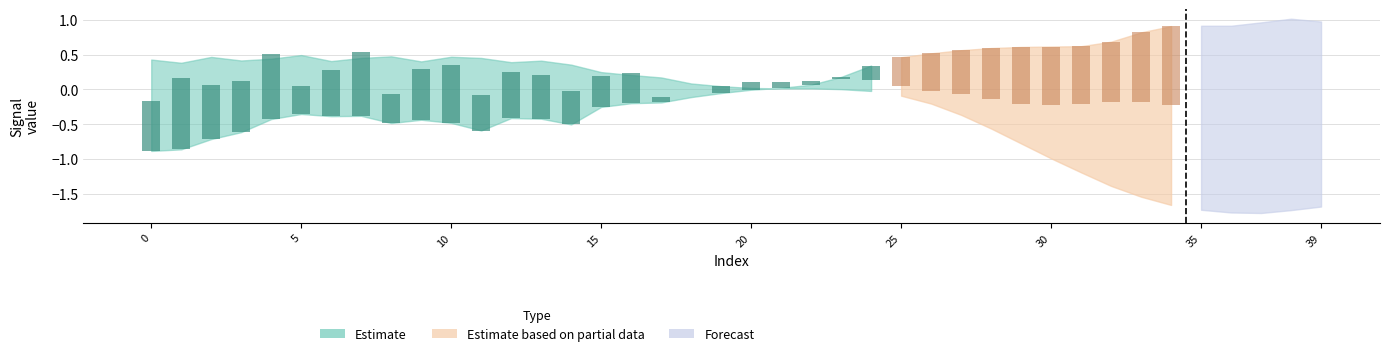

Reading left to right, extract all data points from this chart.

col_2: 0=-0.9	1=-0.9	2=-0.7	3=-0.6	4=-0.4	5=-0.4	6=-0.4	7=-0.4	8=-0.5	9=-0.4	10=-0.5	11=-0.6	12=-0.4	13=-0.4	14=-0.5	15=-0.3	16=-0.2	17=-0.2	18=-0.1	19=-0.1	20=-0.0	21=0.0	22=0.1	23=0.2	24=0.3	25=0.5	26=0.5	27=0.6	28=0.6	29=0.6	30=0.6	31=0.6	32=0.7	33=0.8	34=0.9	35=0.9	36=0.9	37=1.0	38=1.0	39=1.0
col_3: 0=-0.2	1=0.2	2=0.1	3=0.1	4=0.5	5=0.1	6=0.3	7=0.5	8=-0.1	9=0.3	10=0.3	11=-0.1	12=0.2	13=0.2	14=-0.0	15=0.2	16=0.2	17=-0.1	18=-0.1	19=0.1	20=0.1	21=0.1	22=0.1	23=0.2	24=0.1	25=0.0	26=-0.0	27=-0.1	28=-0.1	29=-0.2	30=-0.2	31=-0.2	32=-0.2	33=-0.2	34=-0.2	35=-0.3	36=-0.3	37=-0.3	38=-0.3	39=-0.4
col_4: 0=0.4	1=0.4	2=0.5	3=0.4	4=0.4	5=0.5	6=0.4	7=0.5	8=0.5	9=0.4	10=0.5	11=0.5	12=0.4	13=0.4	14=0.4	15=0.2	16=0.2	17=0.2	18=0.1	19=0.0	20=0.0	21=0.0	22=0.0	23=0.0	24=-0.0	25=-0.1	26=-0.2	27=-0.4	28=-0.6	29=-0.8	30=-1.0	31=-1.2	32=-1.4	33=-1.5	34=-1.7	35=-1.7	36=-1.8	37=-1.8	38=-1.7	39=-1.7